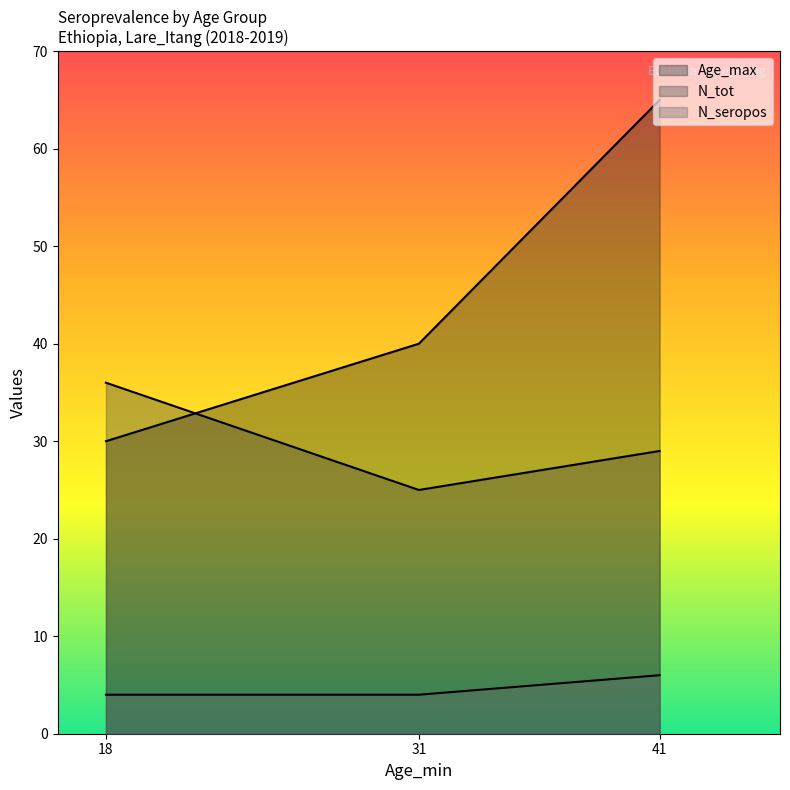

What are all the series names shown in the legend?

Age_max, N_tot, N_seropos